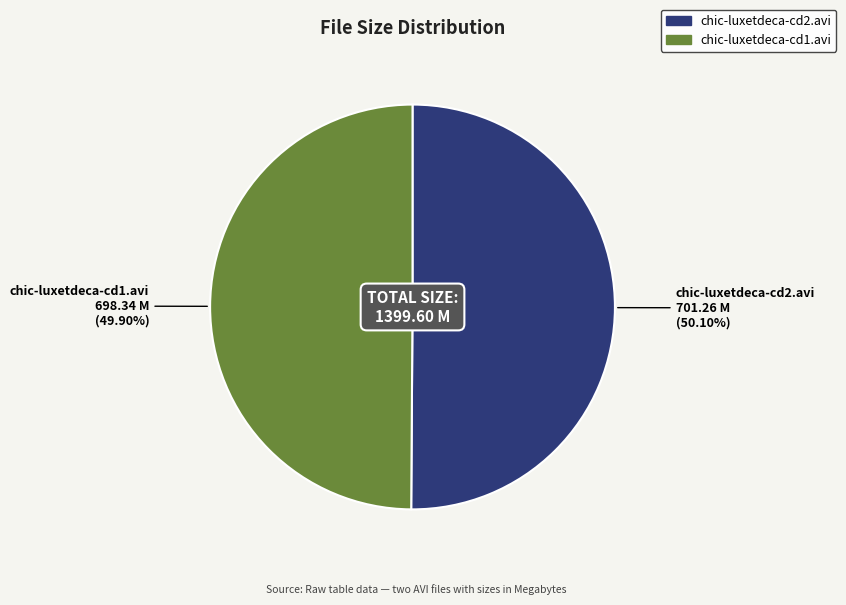

What is the total percentage of chic-luxetdeca-cd2.avi and chic-luxetdeca-cd1.avi?

100.0%